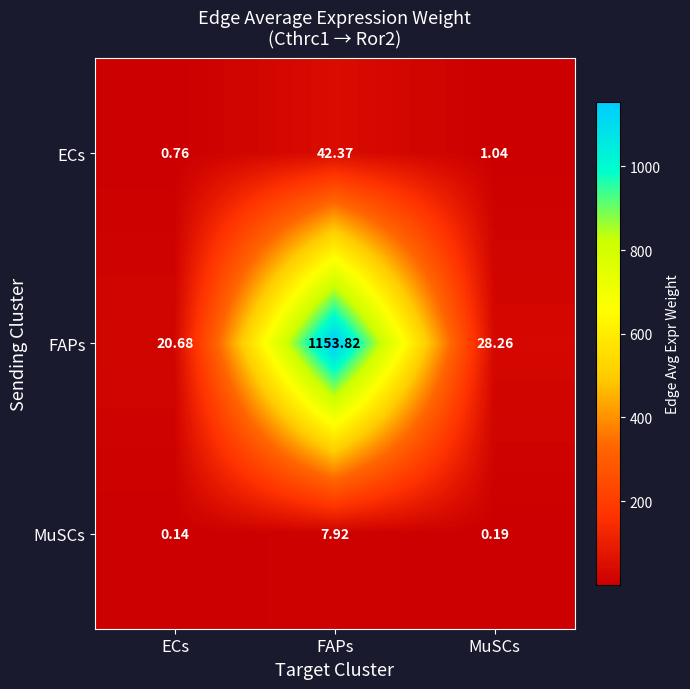

At which label does ECs reach its minimum?

ECs